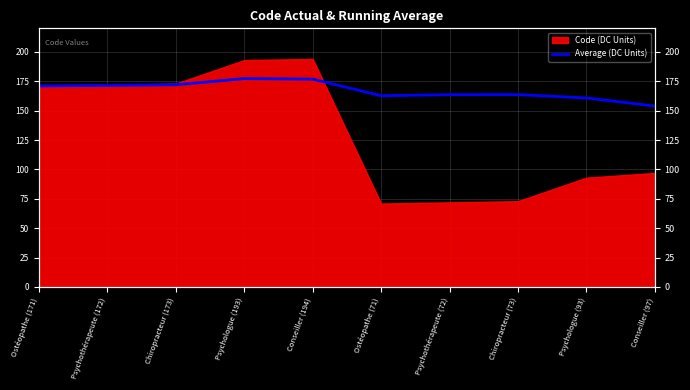

Approximately how many times larger is the value at Psychothérapeute (172) compared to Psychothérapeute (72)?

1.0